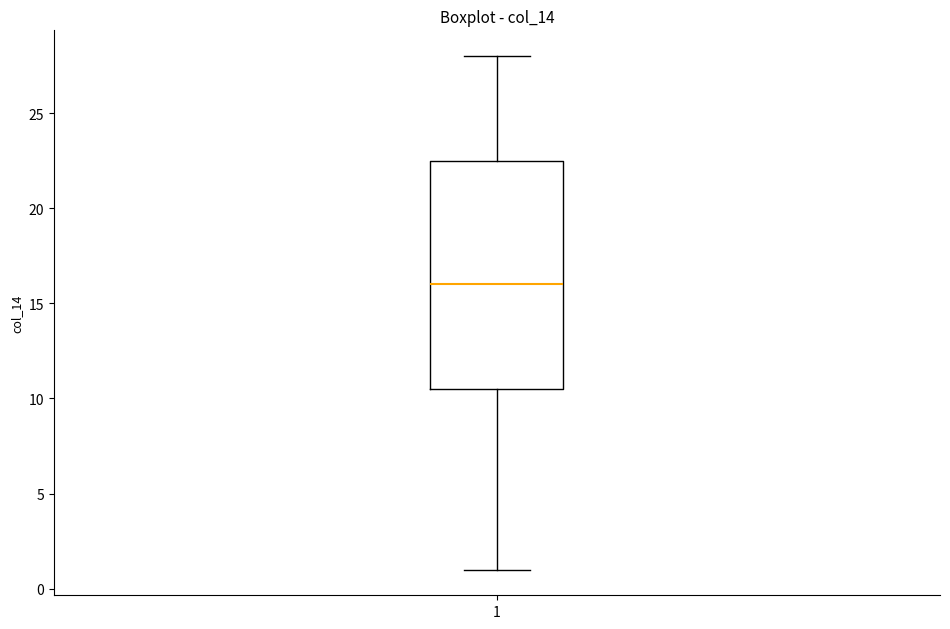

Transcribe this box plot: give where the median line is, the range the box spans, and where the two whiskers end, as read against the y-axis. The values are not printed on the chart, so give them approximately, as read against the axis.

median 16.0, box 10.5 to 22.5, whiskers 1.0 to 28.0